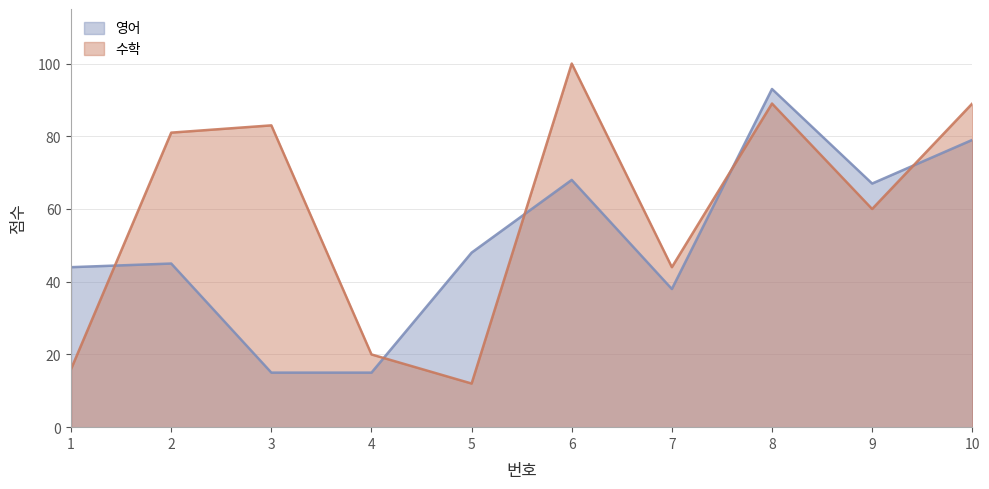

How many interior local peaks does the 영어 series have?

3